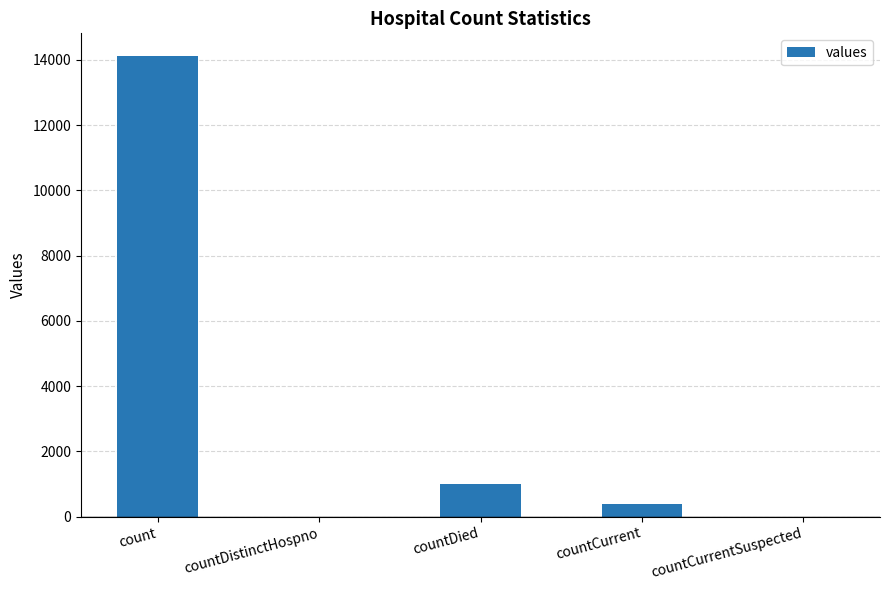

The value at countCurrentSuspected is 0. True or false?

True